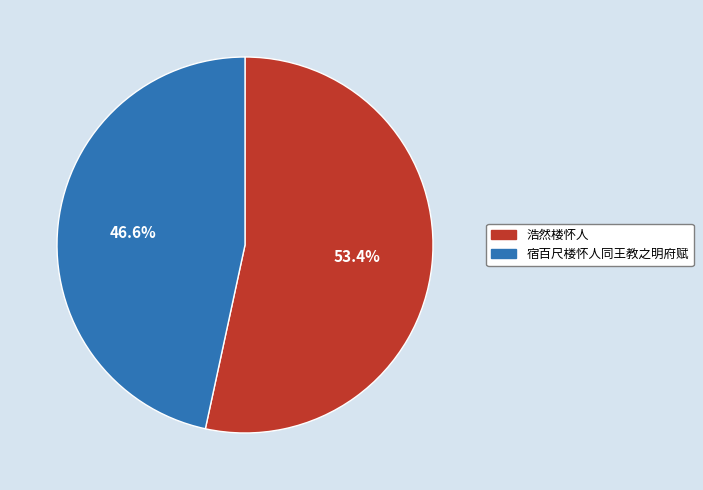

True or false: 浩然楼怀人 accounts for 42% of the total.

False